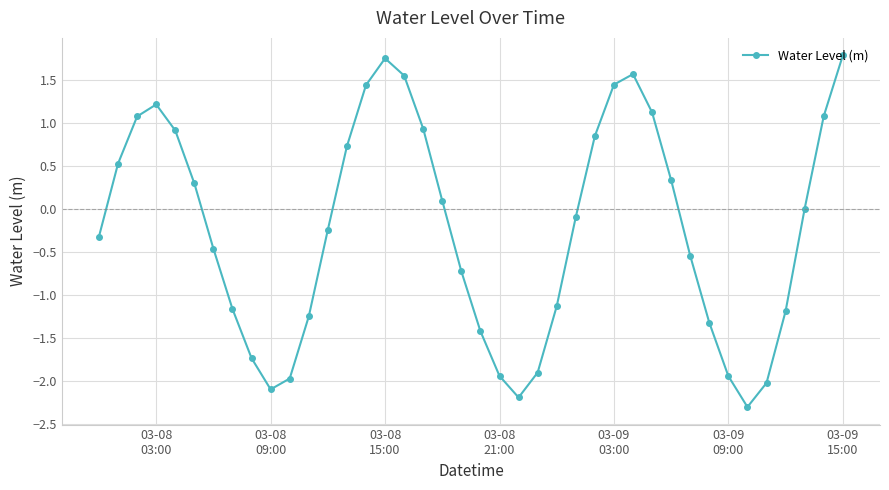

What is the difference between the maximum and minimum values?

4.1